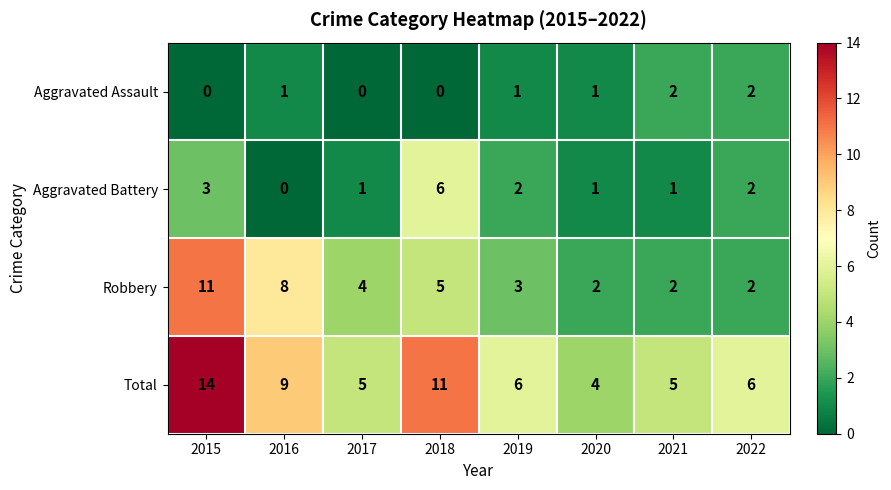

True or false: Aggravated Assault has a value of 1 at 2016.

True